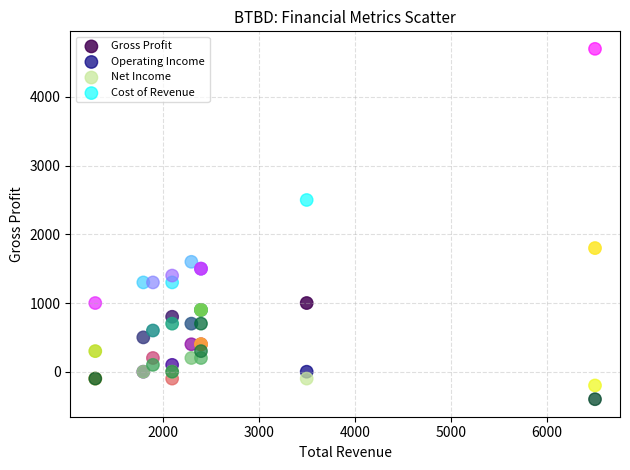

In the Cost of Revenue series, what Y value is closest to 2850?

2500